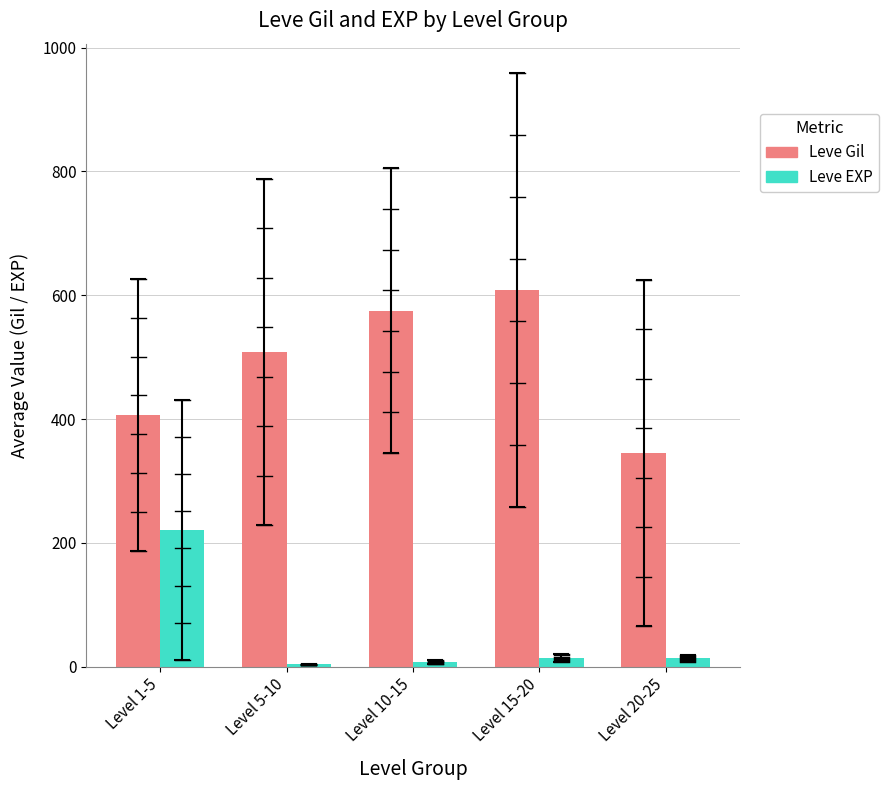

At how many categories does at least one series exceed 367?

4